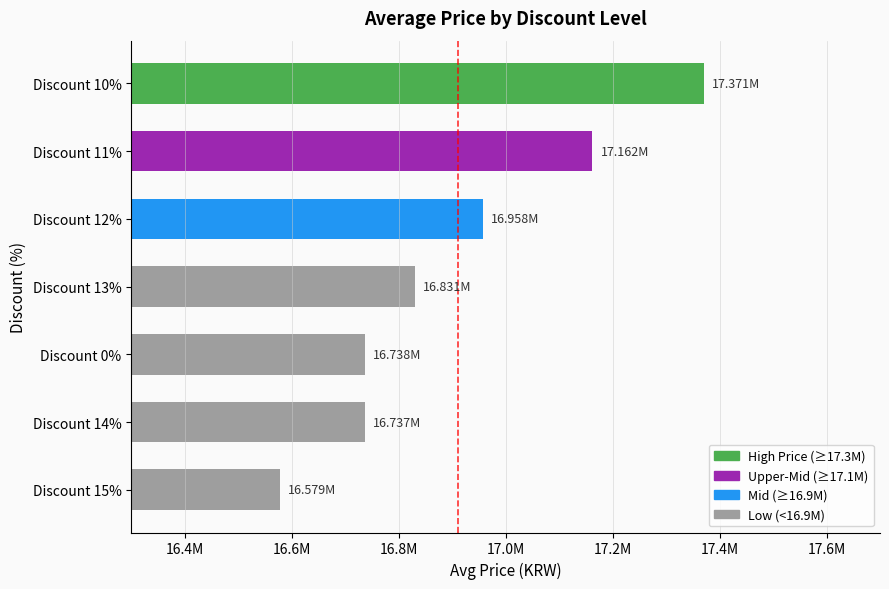

Does the chart contain any negative values?

No